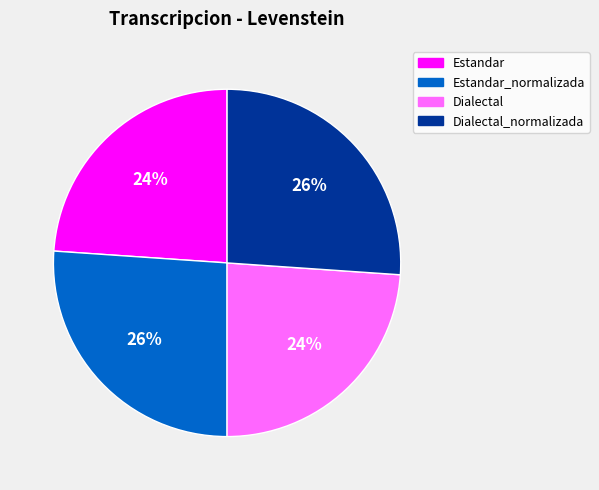

Is there a majority slice in this chart?

No